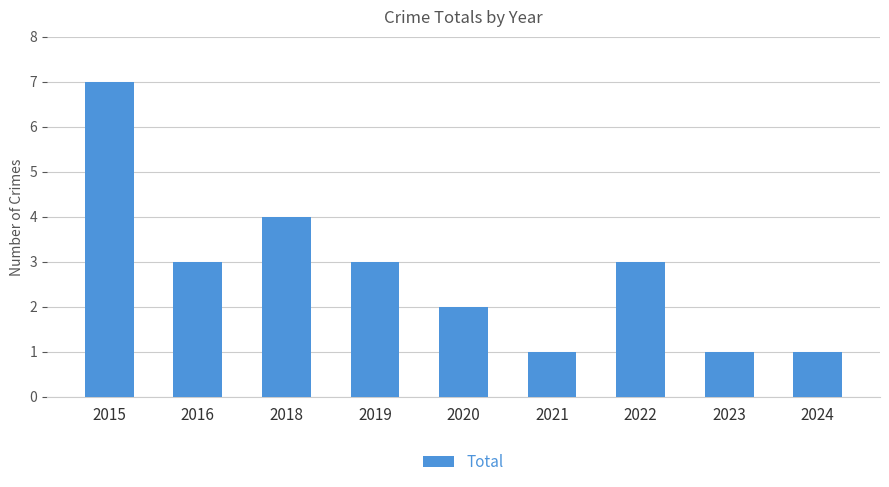

What is the average value?

3